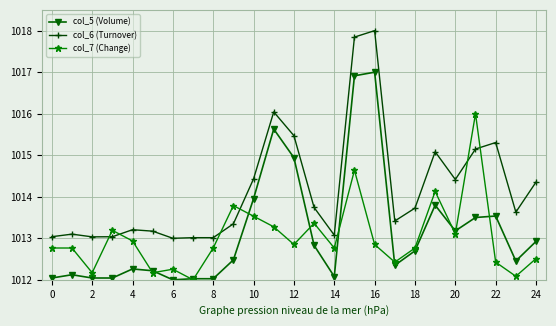

What is the value of the col_7 (Change) point at the 24th from the left?

1012.1